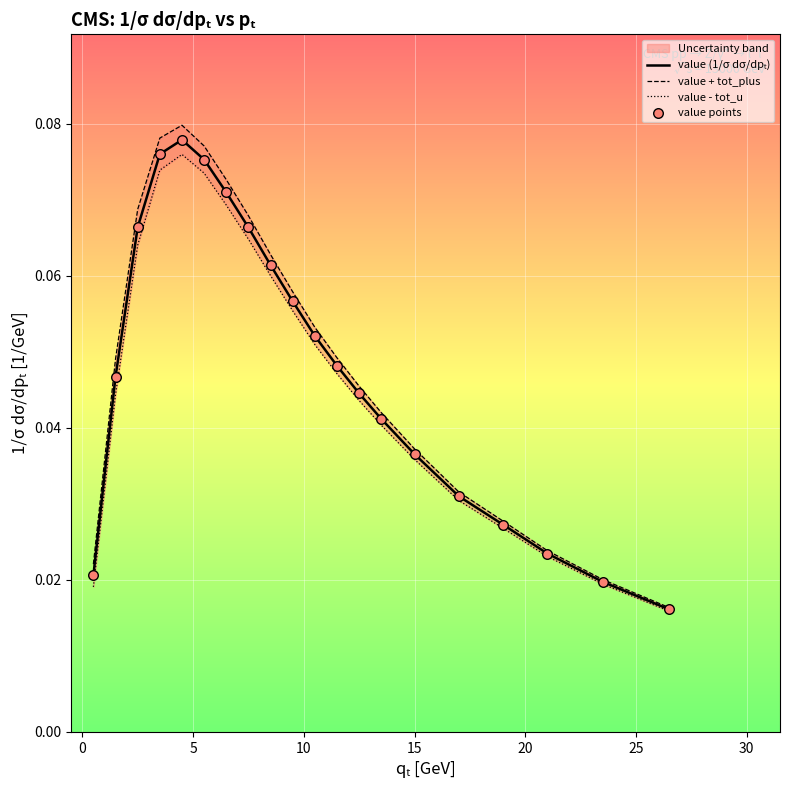

Which series has the largest total across all categories?

value + tot_plus